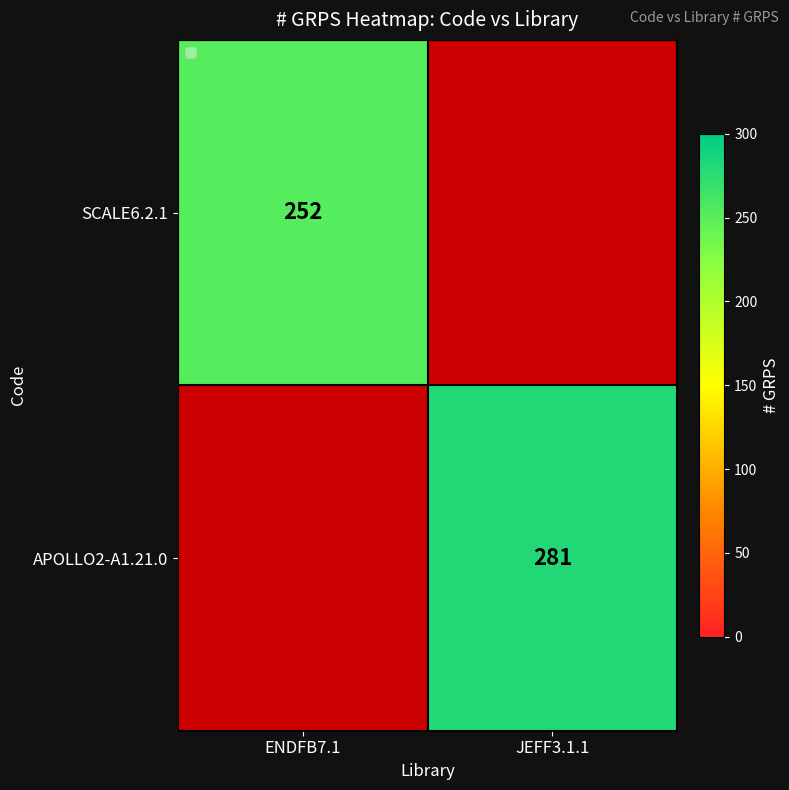

True or false: SCALE6.2.1 has a value of 373 at ENDFB7.1.

False